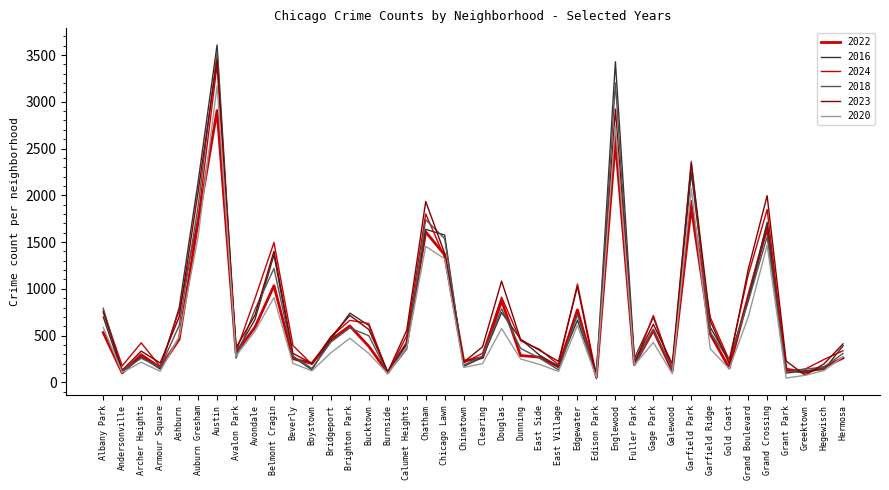

What is the spread (max minus min) of values at Garfield Ridge?

337